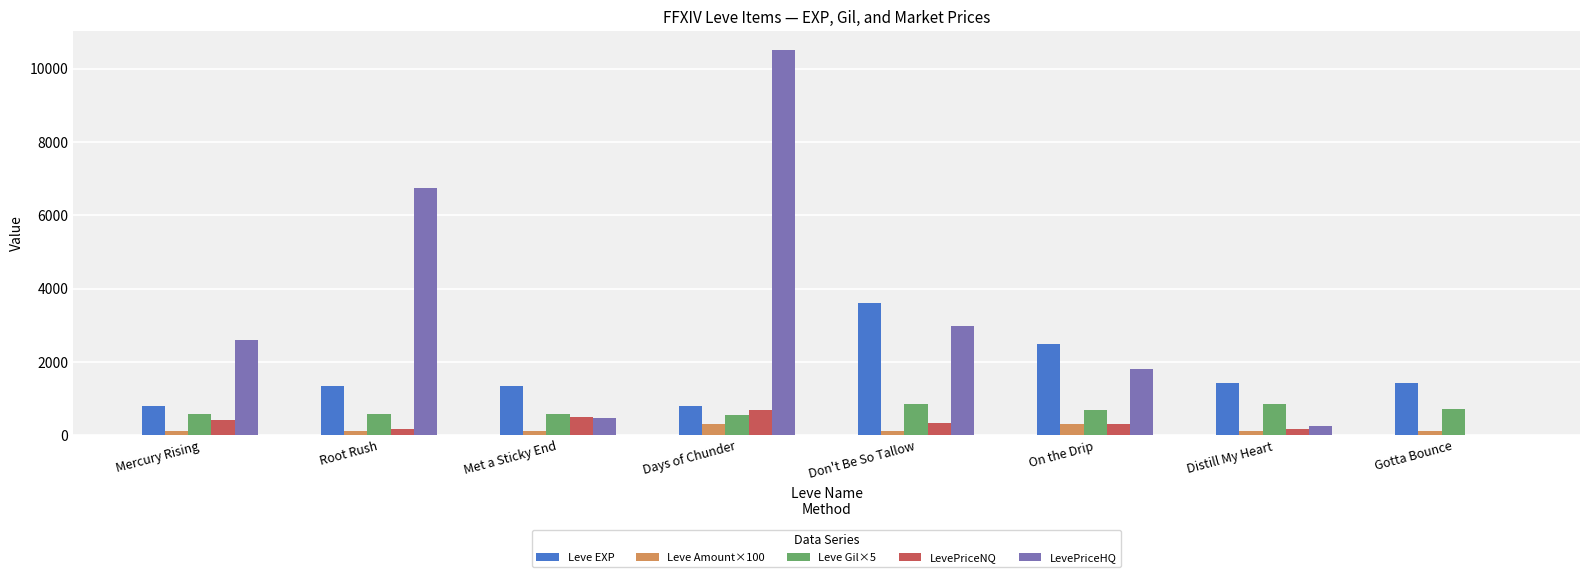

What is the spread (max minus min) of values at On the Drip?

2190